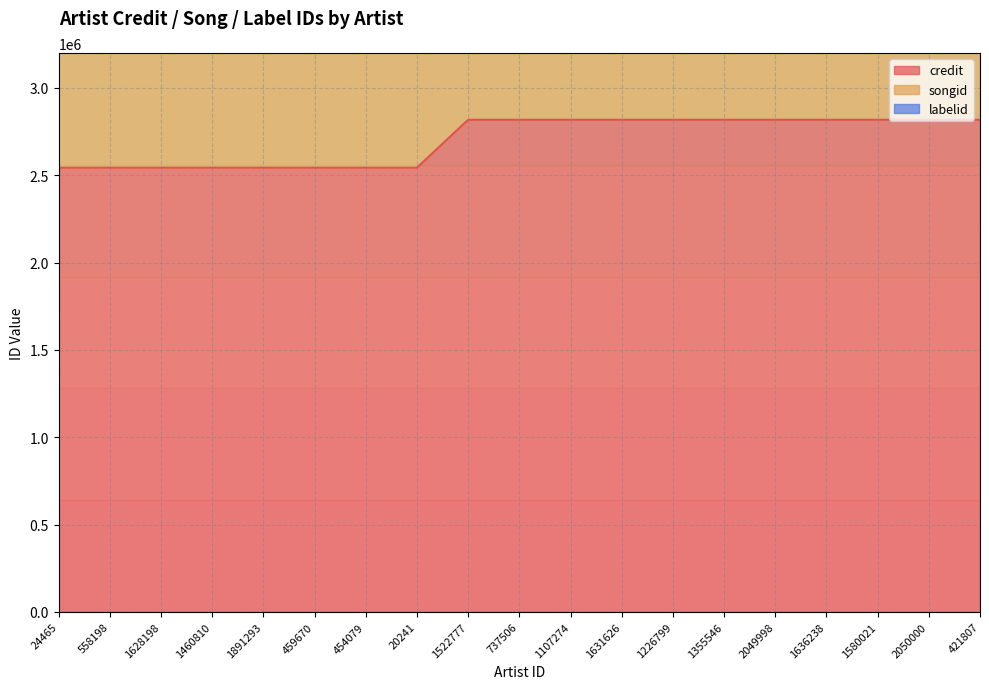

How many lines are shown in the chart?

3